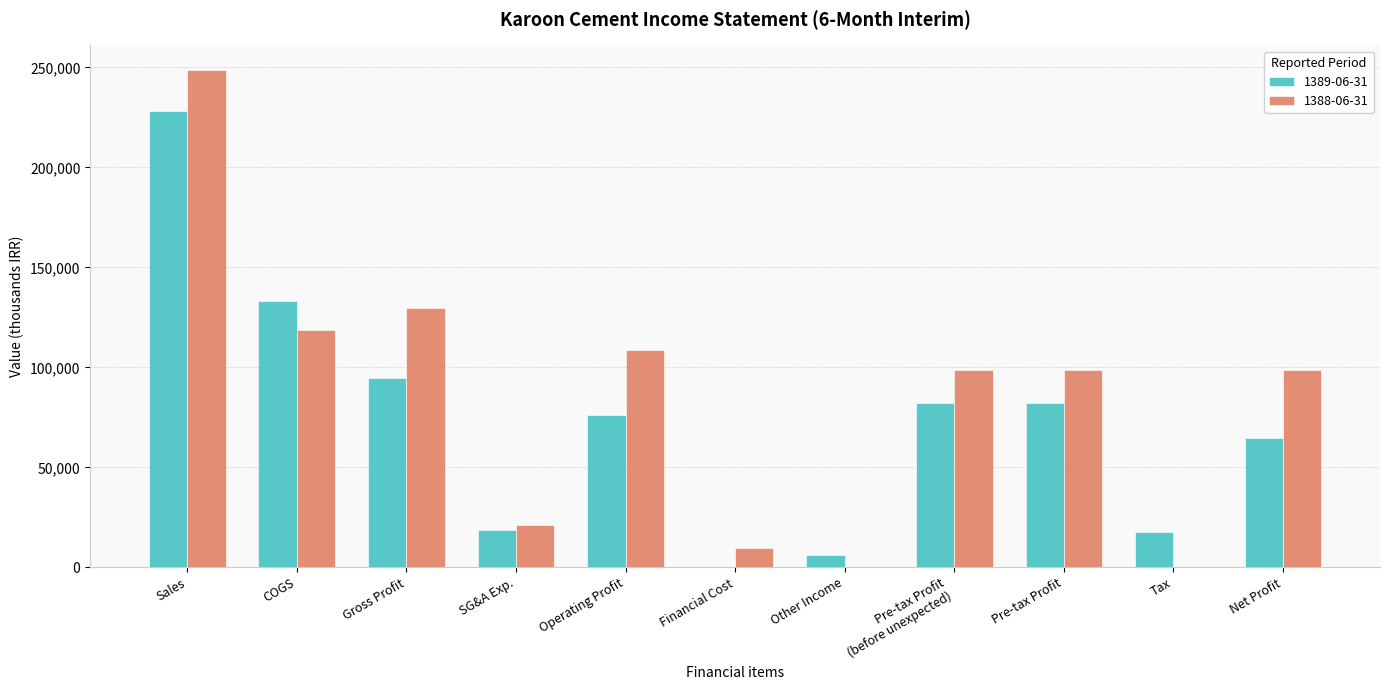

True or false: 1388-06-31 has a value of 99441 at Tax.

False